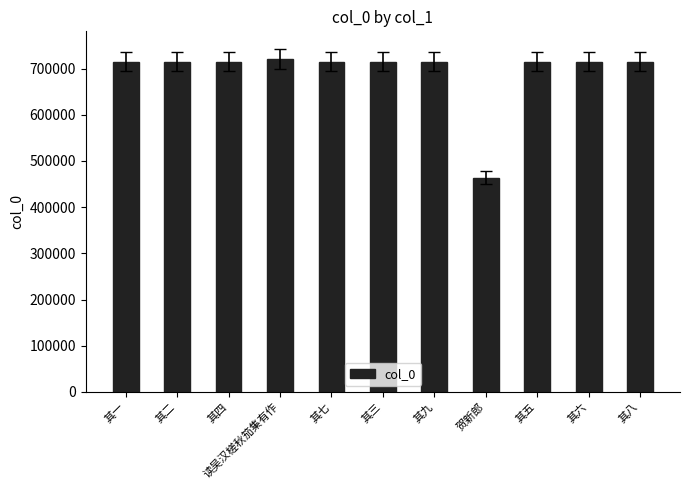

How many bars are there in total?

11